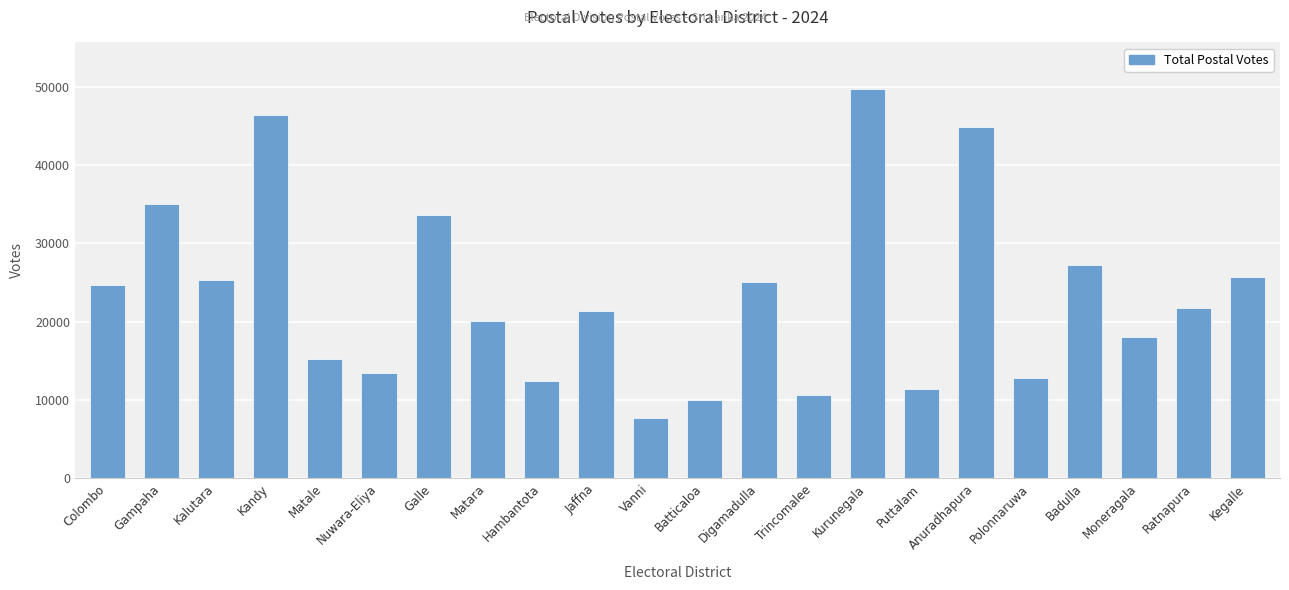

The value at Galle is 33568. True or false?

True